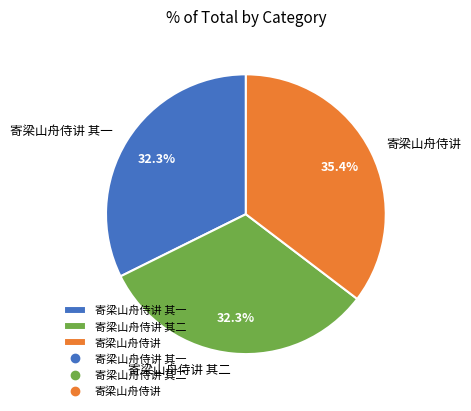

Is it true that 寄梁山舟侍讲 is 35% of the pie?

True